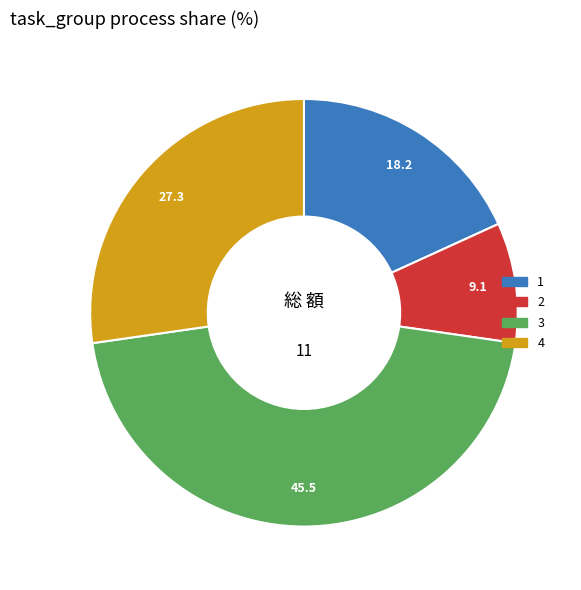

Rank the categories by value from lowest to highest.

2, 1, 4, 3